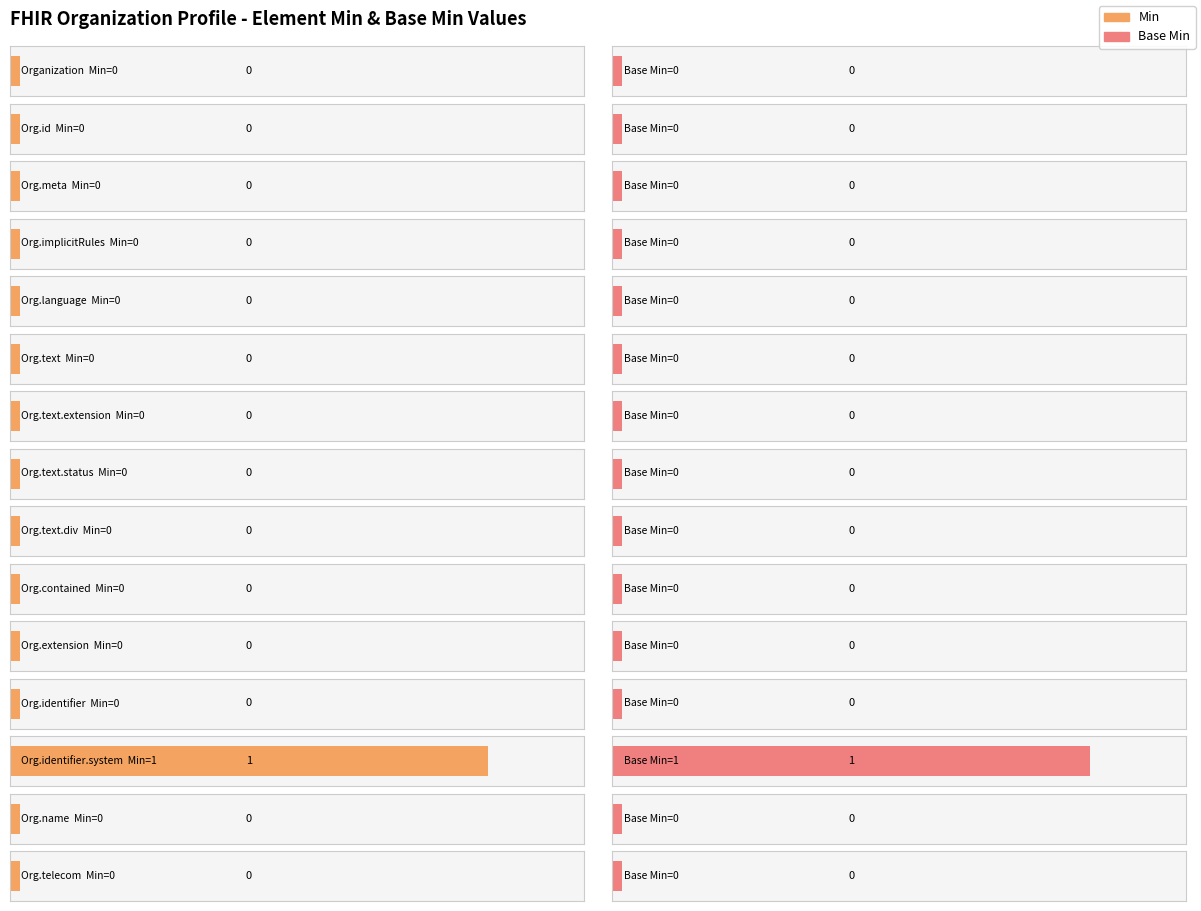

Which series has the largest total across all categories?

Min